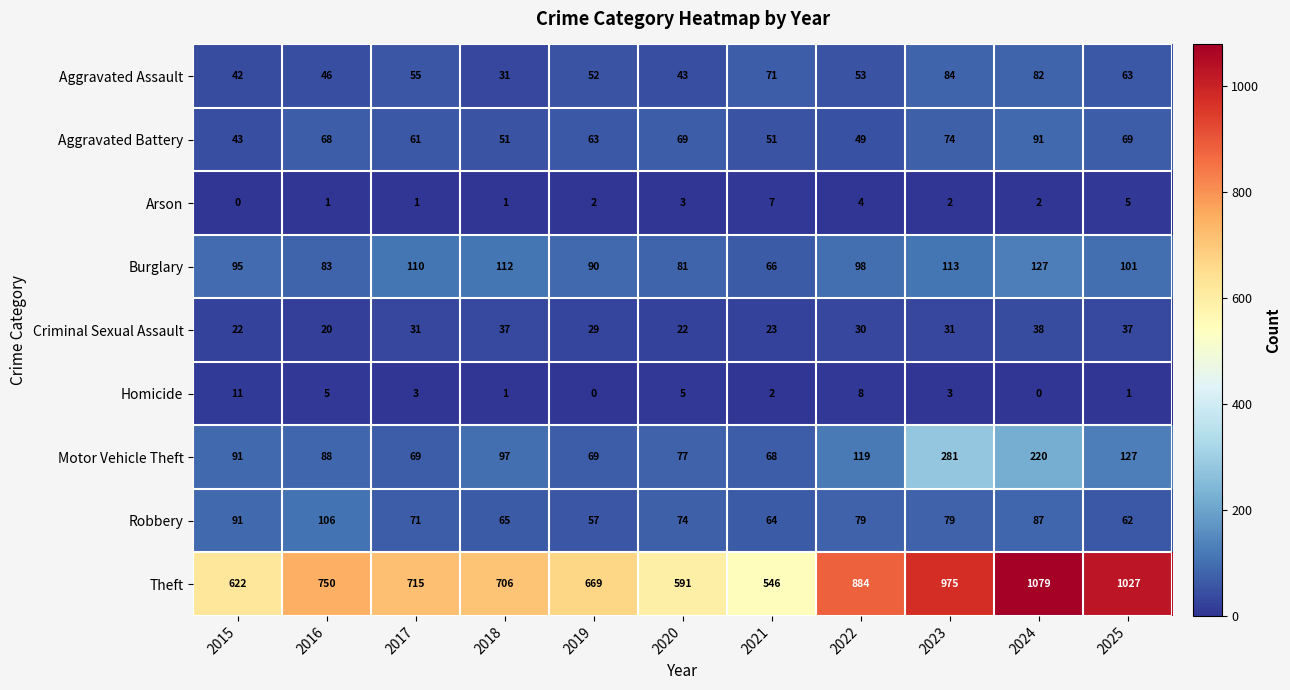

Rank the series by their maximum value, from highest to lowest.

Theft, Motor Vehicle Theft, Burglary, Robbery, Aggravated Battery, Aggravated Assault, Criminal Sexual Assault, Homicide, Arson